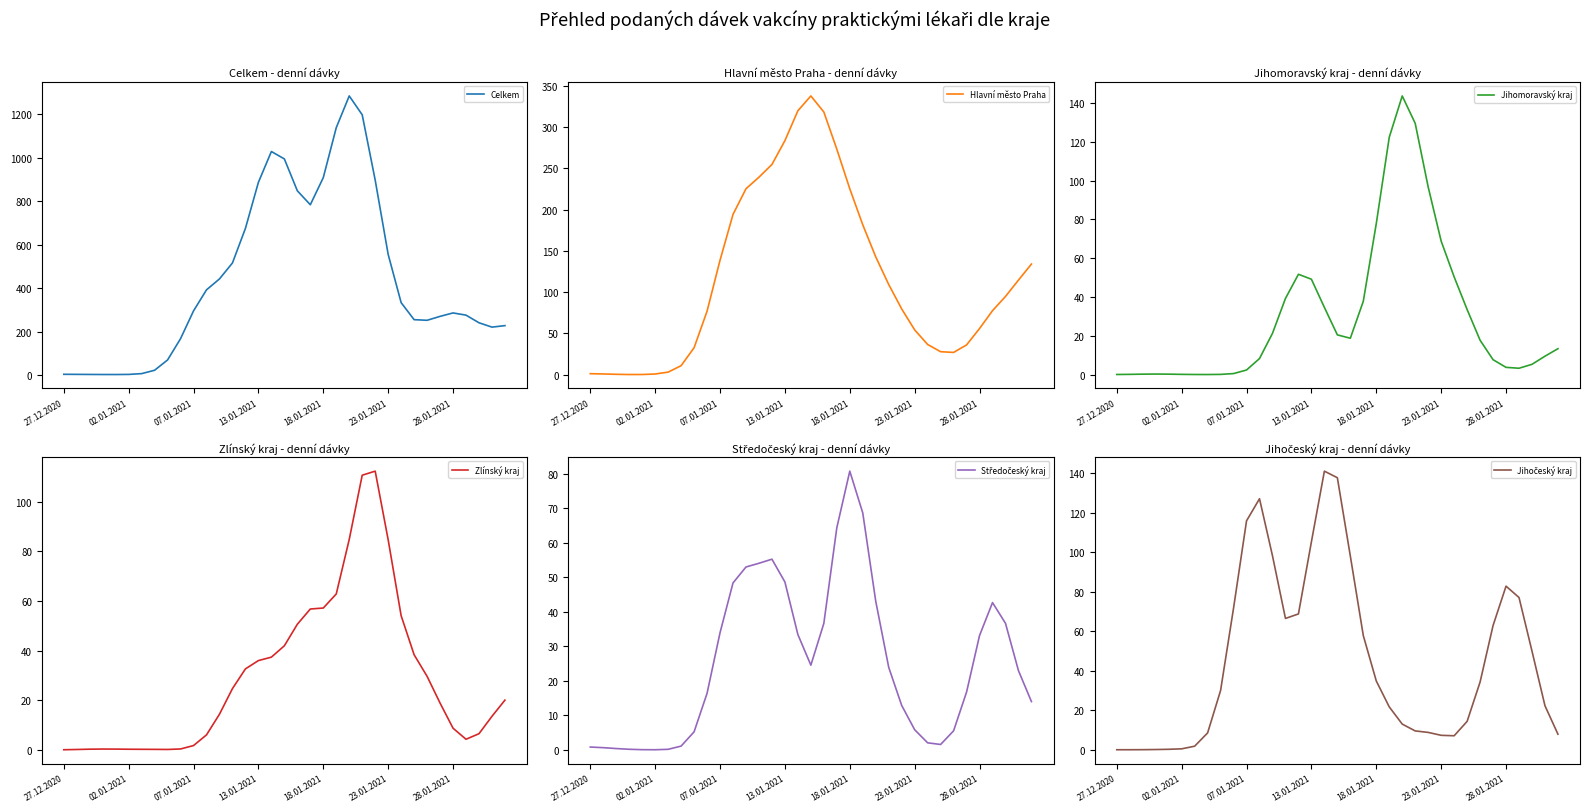

Reading left to right, what are all the values shown in this chart?

Celkem: 3.1	2.8	2.4	2.1	2.0	2.6	6.2	21.7	69.2	167.2	295.0	391.9	442.2	515.7	674.9	887.0	1028.7	994.6	847.9	783.6	908.5	1138.6	1284.5	1197.7	897.1	555.2	333.0	254.6	251.7	269.8	285.6	275.4	240.2	220.3	227.2
Hlavní město Praha: 1.3	0.9	0.5	0.3	0.3	0.9	3.2	11.0	32.7	76.9	138.7	194.2	225.3	239.2	254.7	283.5	319.7	337.7	318.2	273.2	225.2	181.6	142.8	109.3	79.7	54.3	36.6	27.9	27.0	36.1	56.0	77.6	94.8	114.6	134.1
Jihomoravský kraj: 0.0	0.1	0.2	0.3	0.2	0.1	0.0	0.0	0.1	0.5	2.4	8.3	21.3	39.2	51.7	49.1	34.6	20.5	18.7	37.8	77.8	122.3	143.6	129.4	96.7	68.8	50.4	33.5	17.7	7.7	3.7	3.3	5.3	9.5	13.3
Zlínský kraj: 0.2	0.3	0.4	0.4	0.4	0.4	0.3	0.3	0.3	0.5	1.8	6.1	14.5	24.8	32.7	36.0	37.4	42.0	50.6	56.8	57.2	62.8	84.8	110.6	112.2	84.6	54.1	38.4	29.7	18.9	8.8	4.4	6.6	13.6	20.1
Středočeský kraj: 0.8	0.6	0.4	0.2	0.0	0.0	0.1	1.1	5.2	16.4	34.0	48.4	53.0	54.1	55.3	48.7	33.4	24.6	36.7	64.4	80.8	68.7	43.1	23.9	12.9	5.8	2.0	1.5	5.5	16.7	33.1	42.7	36.7	23.0	14.0
Jihočeský kraj: 0.0	0.0	0.0	0.1	0.2	0.5	1.8	8.5	30.0	71.7	115.9	127.1	98.2	66.5	68.8	105.3	141.1	137.7	98.1	57.8	34.8	21.7	13.0	9.5	8.8	7.3	7.1	14.4	34.3	62.9	82.8	77.1	49.9	22.3	7.9